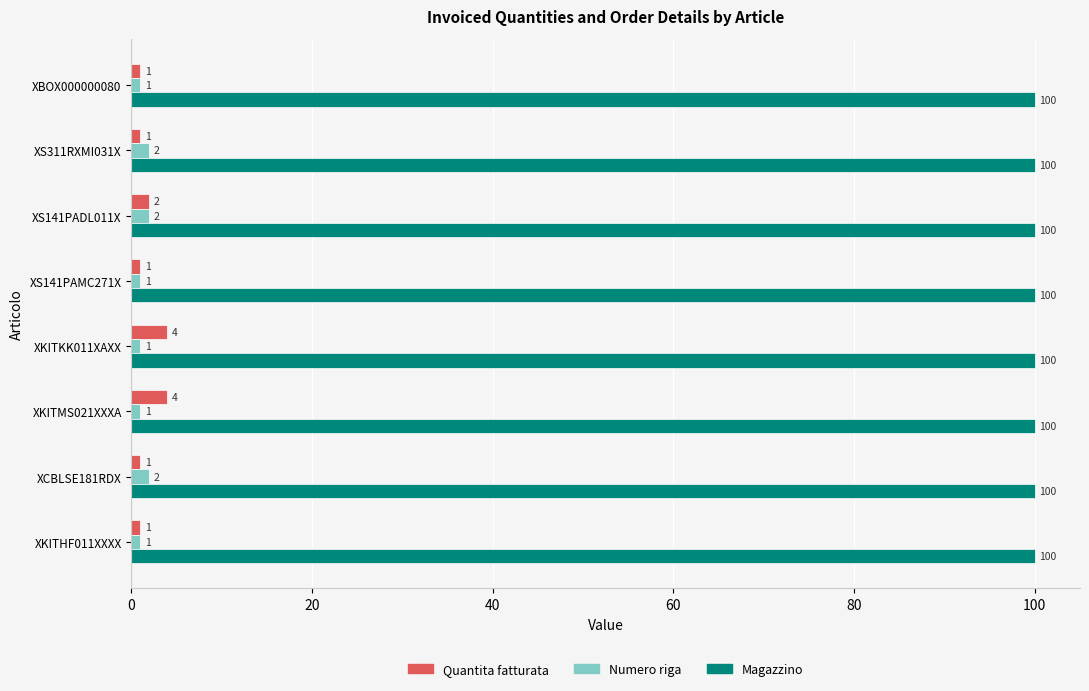

At XKITKK011XAXX, list the series in order from smallest to largest.

Numero riga, Quantita fatturata, Magazzino